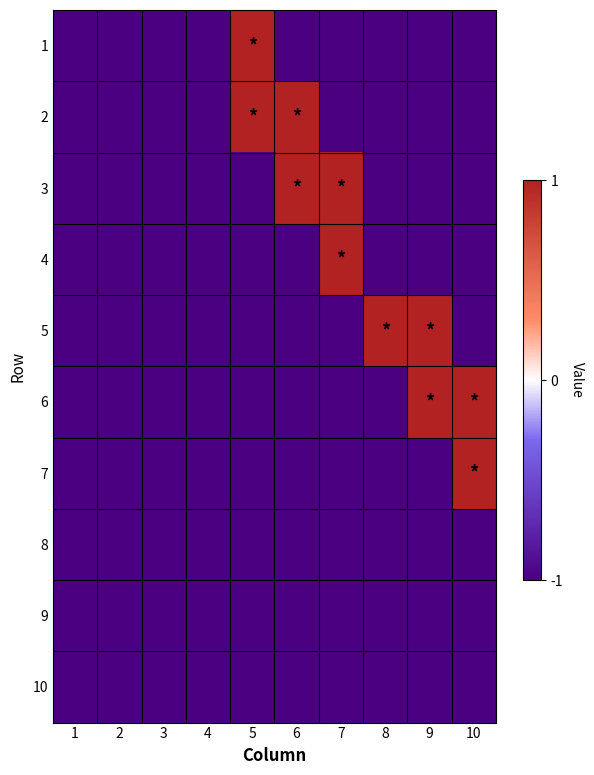

What is the minimum value shown in the chart?

-1